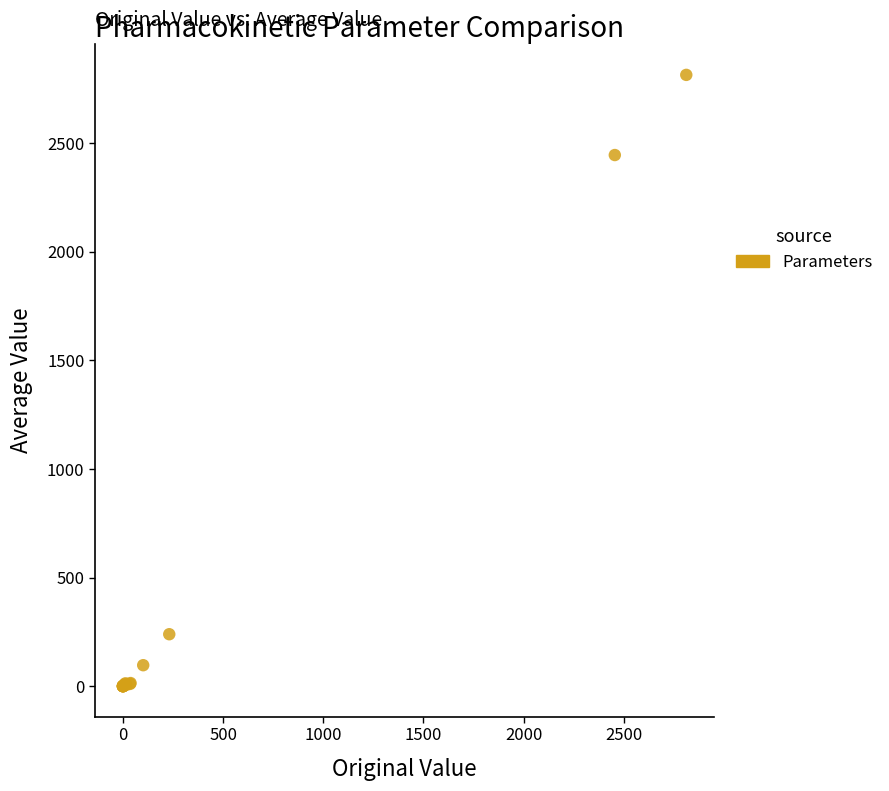

What Y value in the scatter plot is closest to 1406?

2444.6